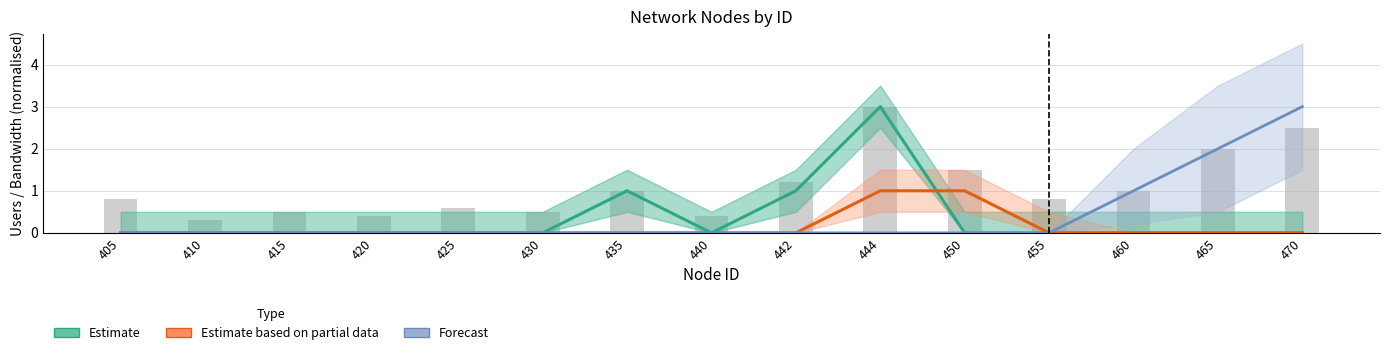

How many values in the Estimate based on partial data series exceed 0?

2